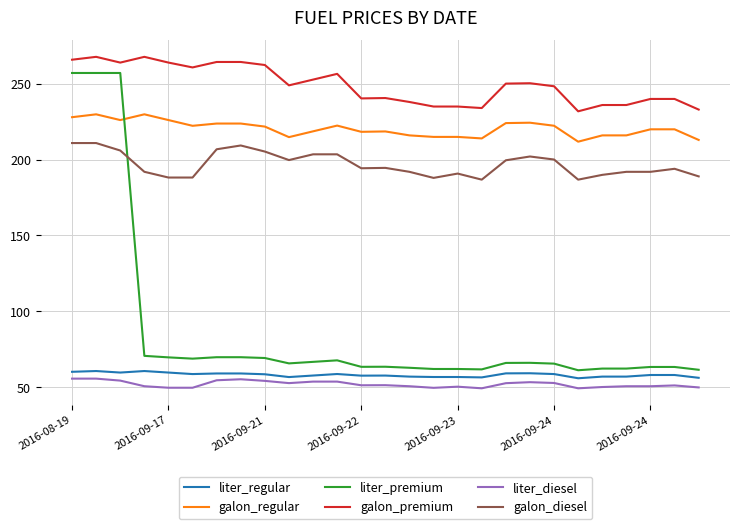

What is the greatest value displayed?

267.6